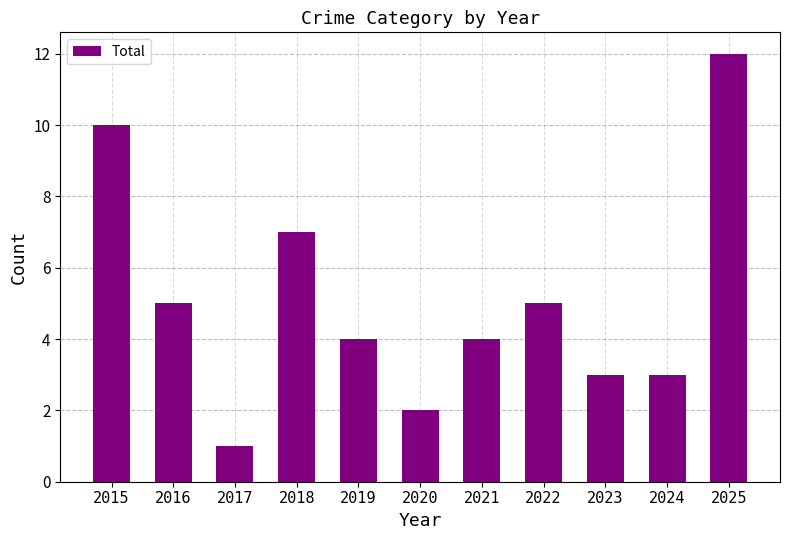

True or false: the data shows 11 at 2018.

False